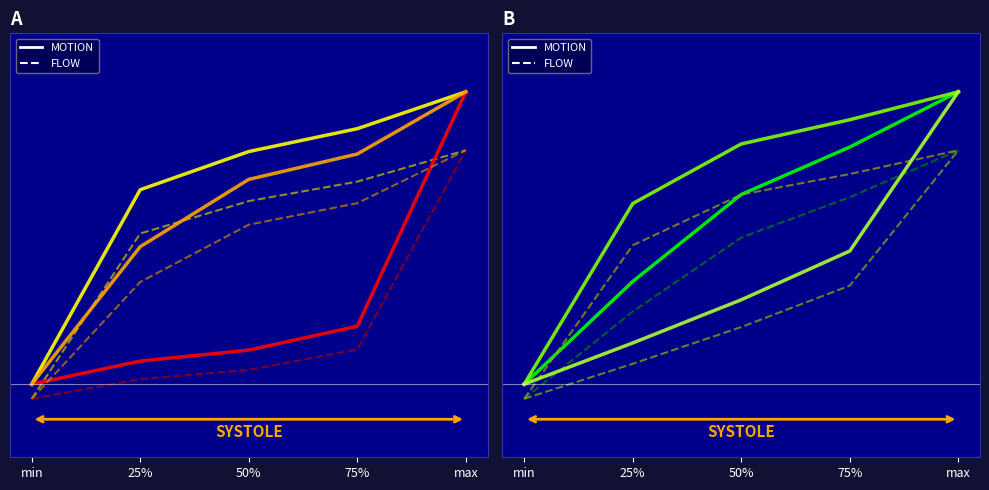

The value of GFA (m2) at 25% is 0.1. True or false?

False